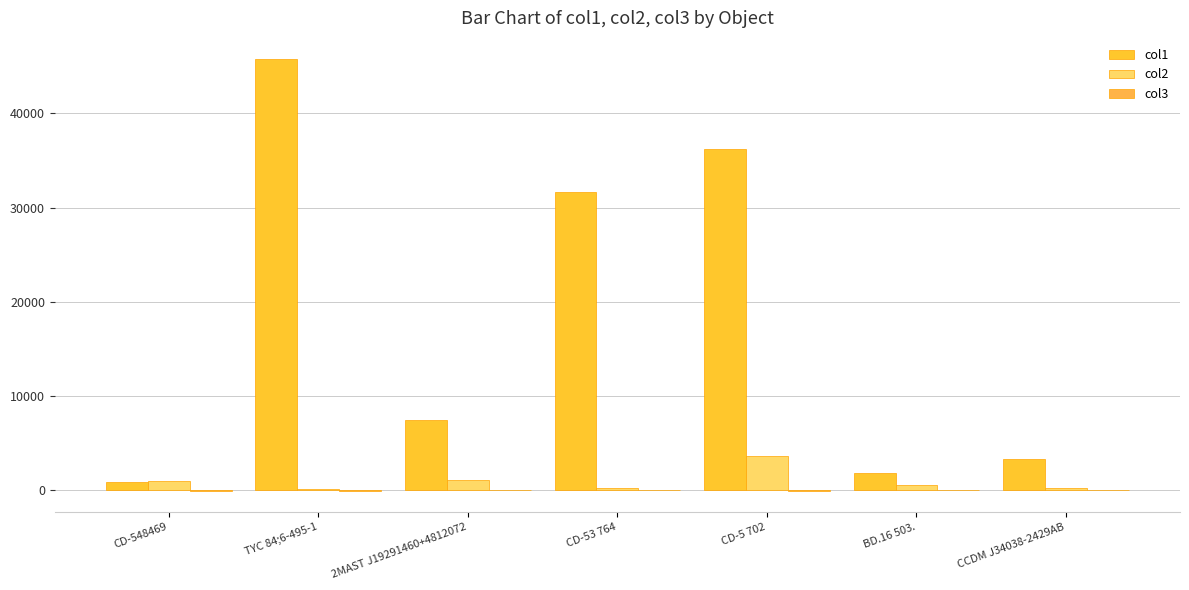

Which has a higher value, CCDM J34038-2429AB or CD-5 702?

CD-5 702